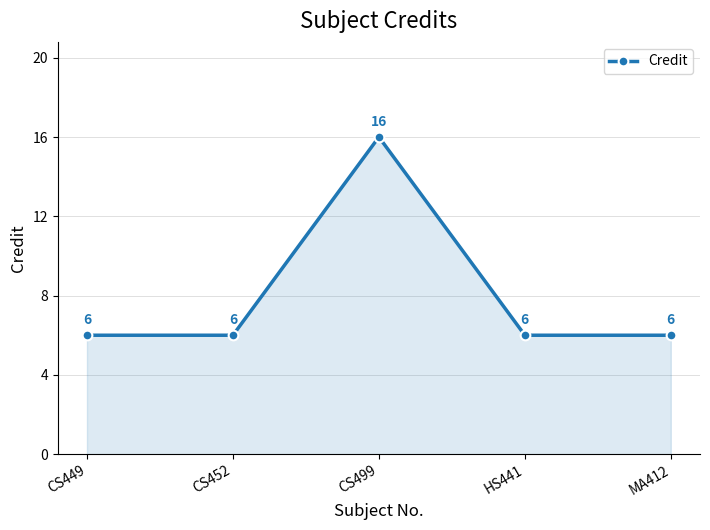

How many data points does each series have?

5